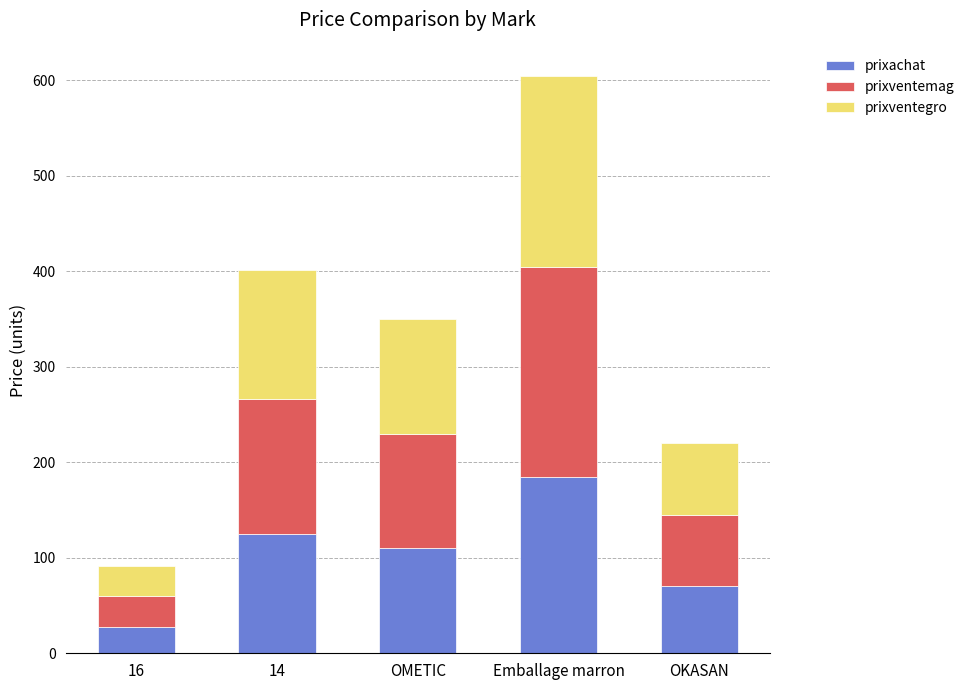

What is the sum of the prixachat values at Emballage marron and OMETIC?

295.0